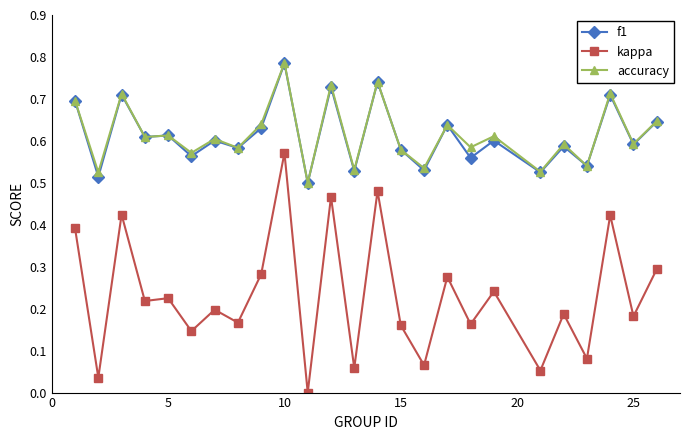

What is the sum of all kappa values?

5.8